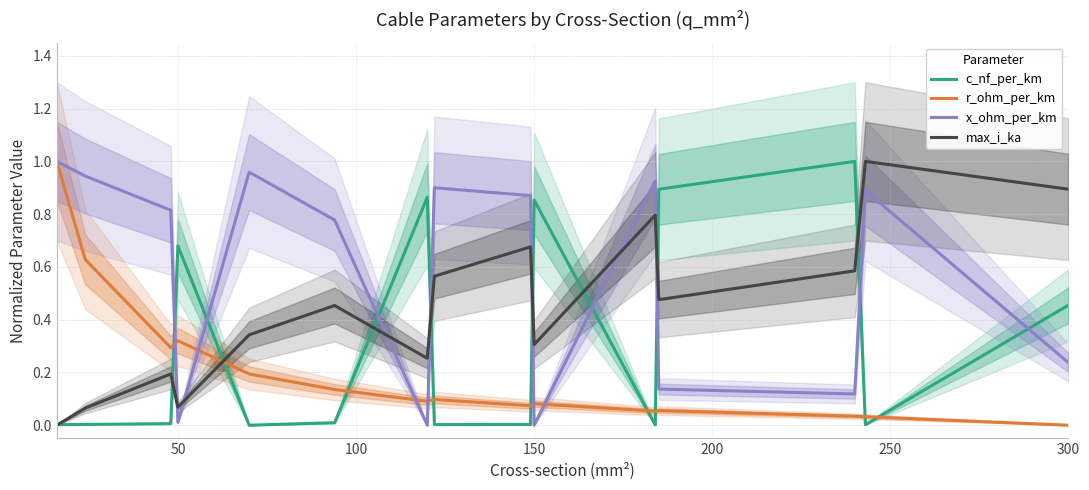

Is it true that r_ohm_per_km equals 0.7 at 300?

False